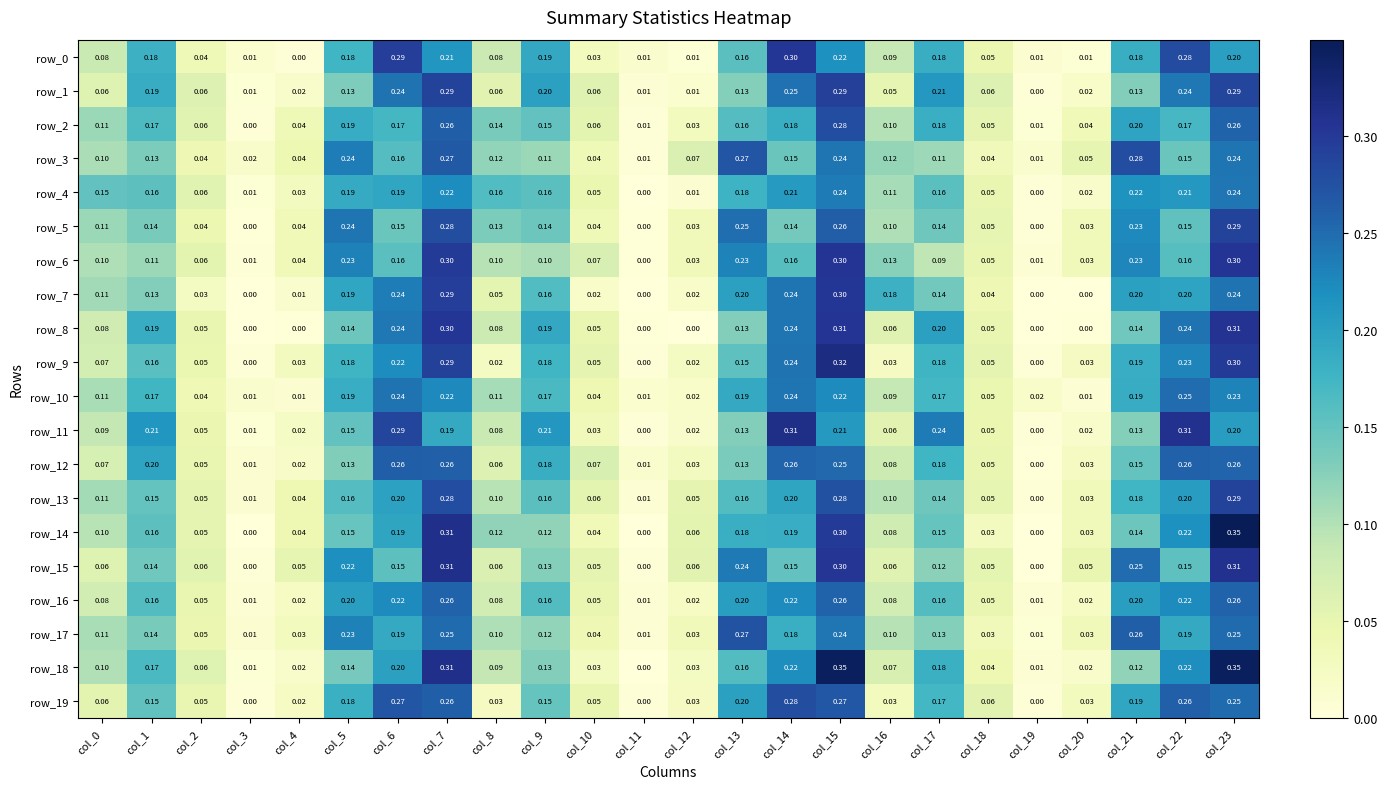

What is the sum of the row_3 values at col_14 and col_3?

0.2